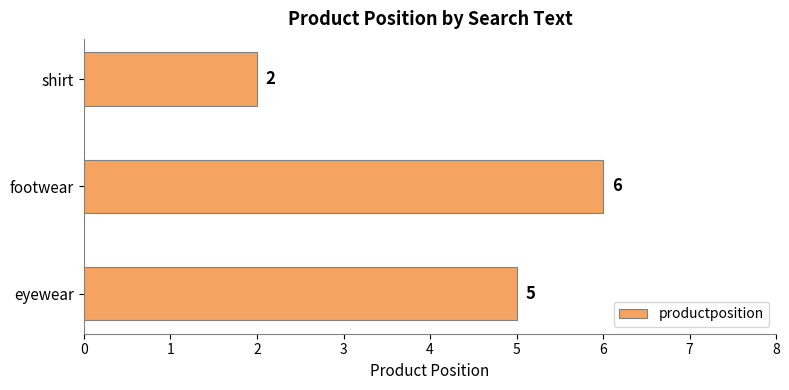

What is the greatest value displayed?

6